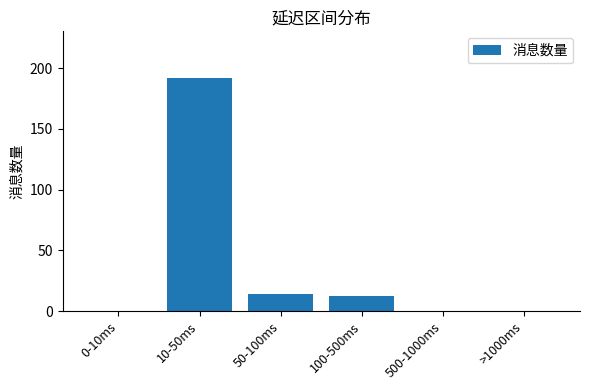

True or false: the data shows 0 at 500-1000ms.

True